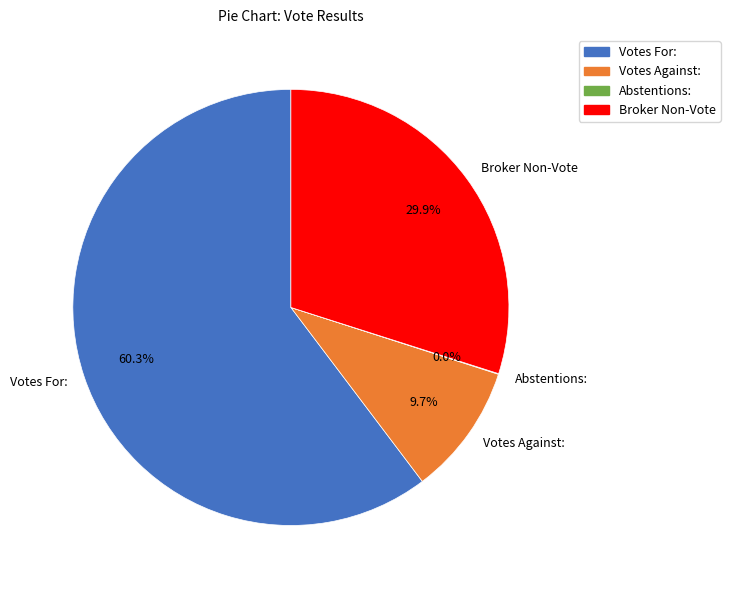

Is there a majority slice in this chart?

Yes